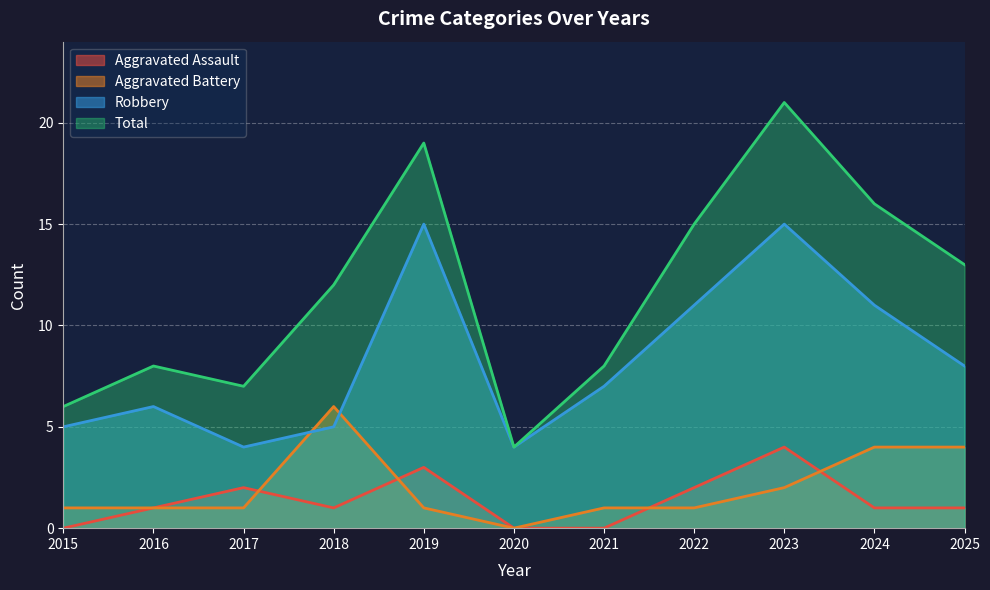

Reading left to right, transcribe all the data shown in this chart.

Aggravated Assault: 0	1	2	1	3	0	0	2	4	1	1
Aggravated Battery: 1	1	1	6	1	0	1	1	2	4	4
Robbery: 5	6	4	5	15	4	7	11	15	11	8
Total: 6	8	7	12	19	4	8	15	21	16	13